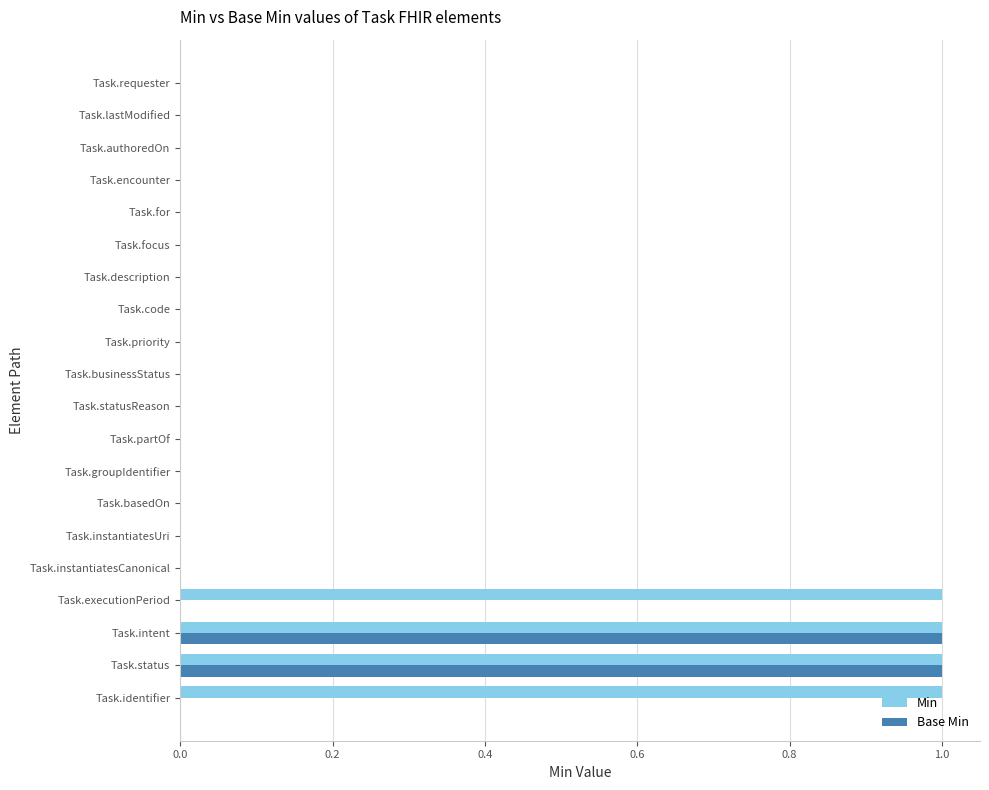

True or false: Min has a value of 1 at Task.businessStatus.

False